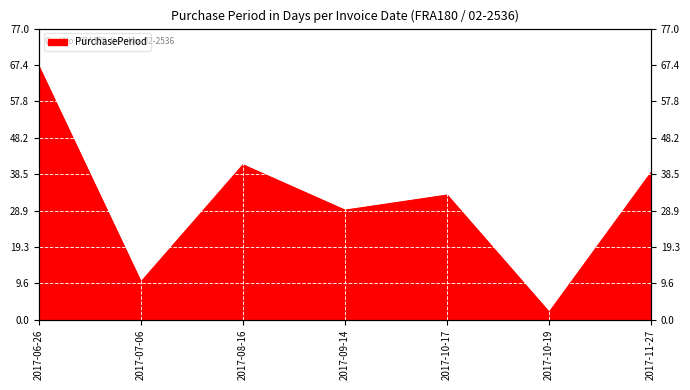

What is the label of the 7th point from the right?

2017-06-26